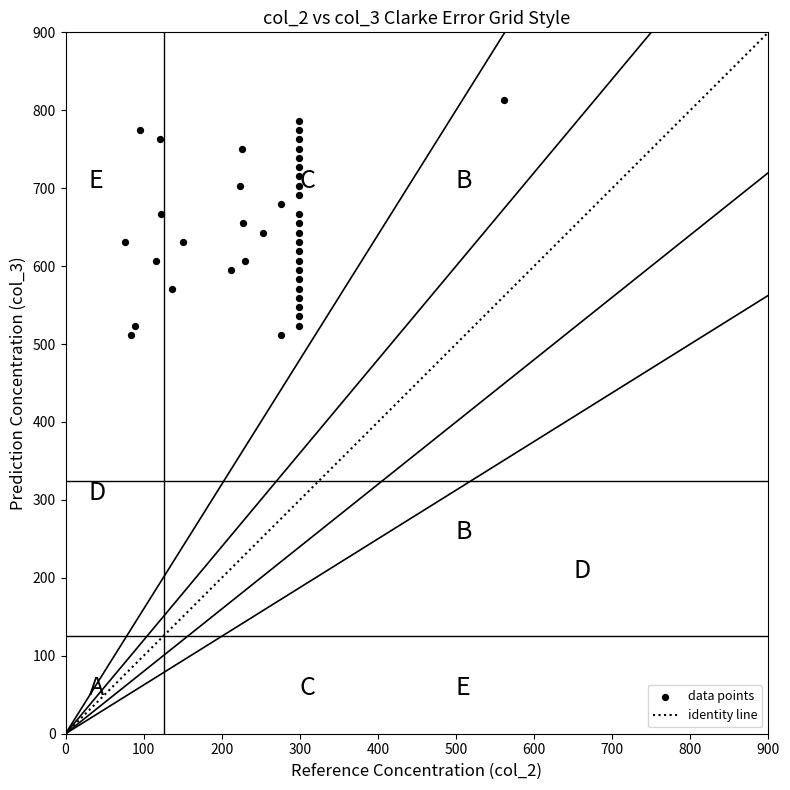

What is the range of X values (max minus min)?

485.3